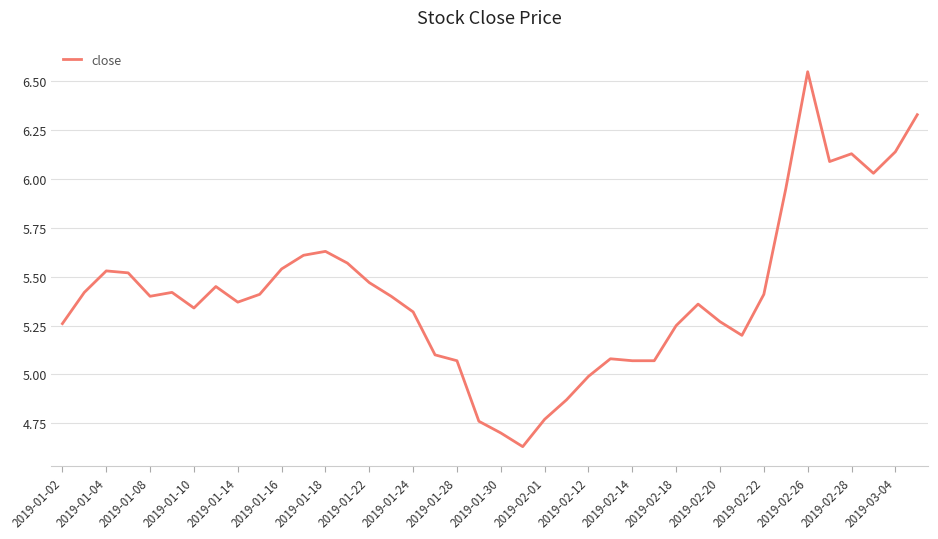

Between 2019-02-18 and 2019-01-30, which is larger?

2019-02-18